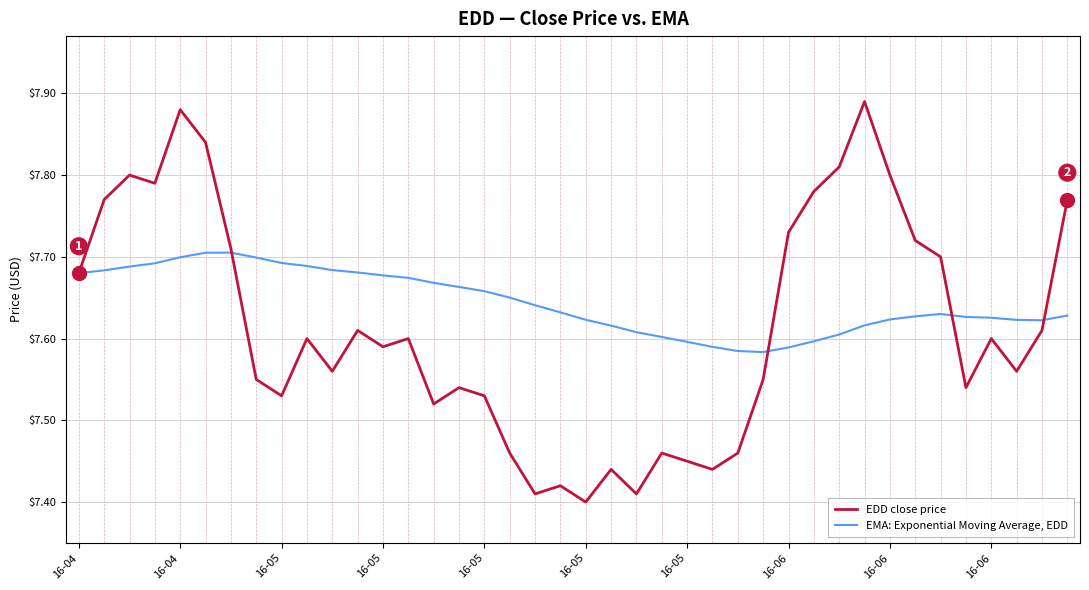

Rank the series by their average value, from lowest to highest.

EDD close price, EMA: Exponential Moving Average, EDD